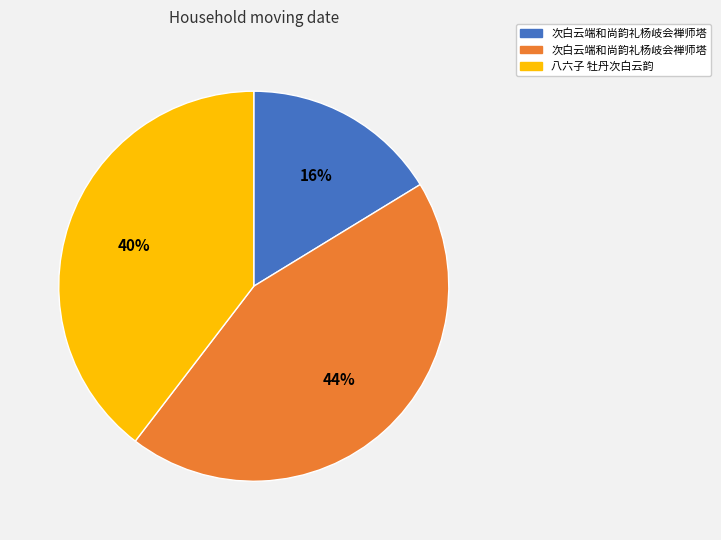

To the nearest percent, what is the average slice percentage?

33%